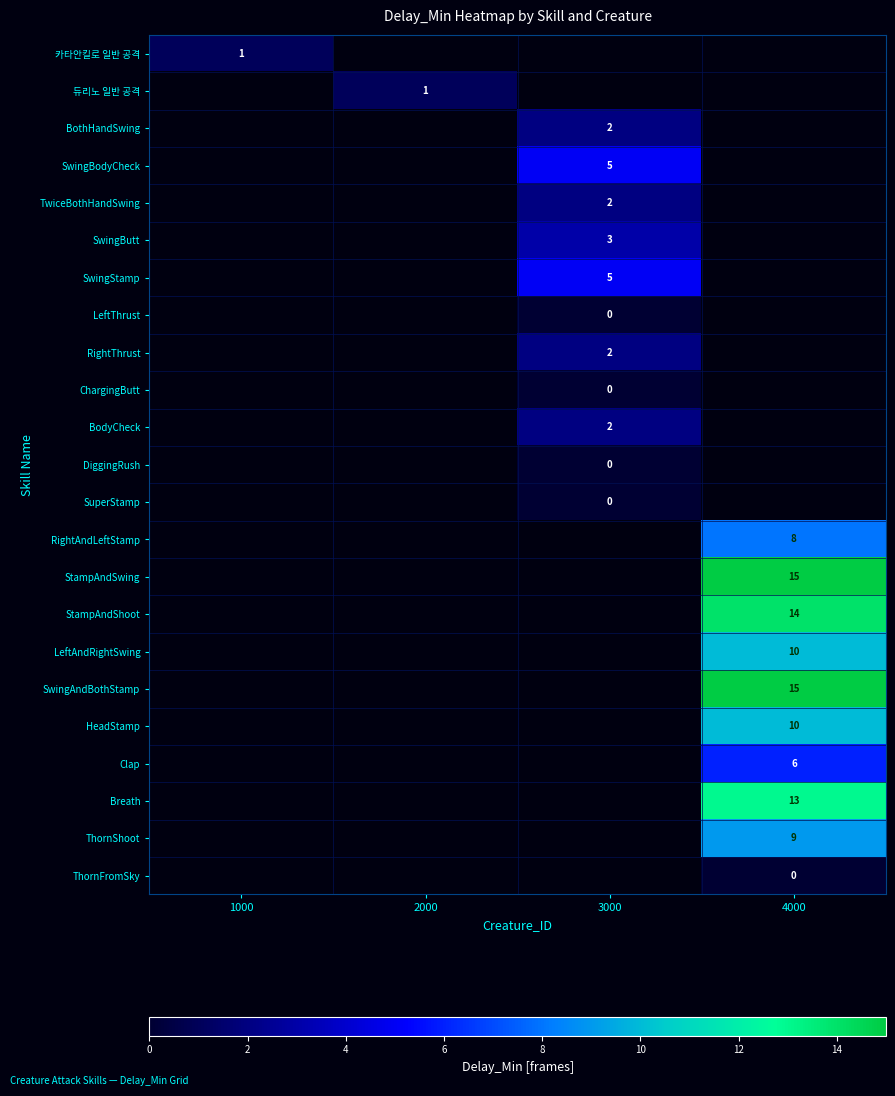

The value of RightAndLeftStamp at 4000 is 4. True or false?

False